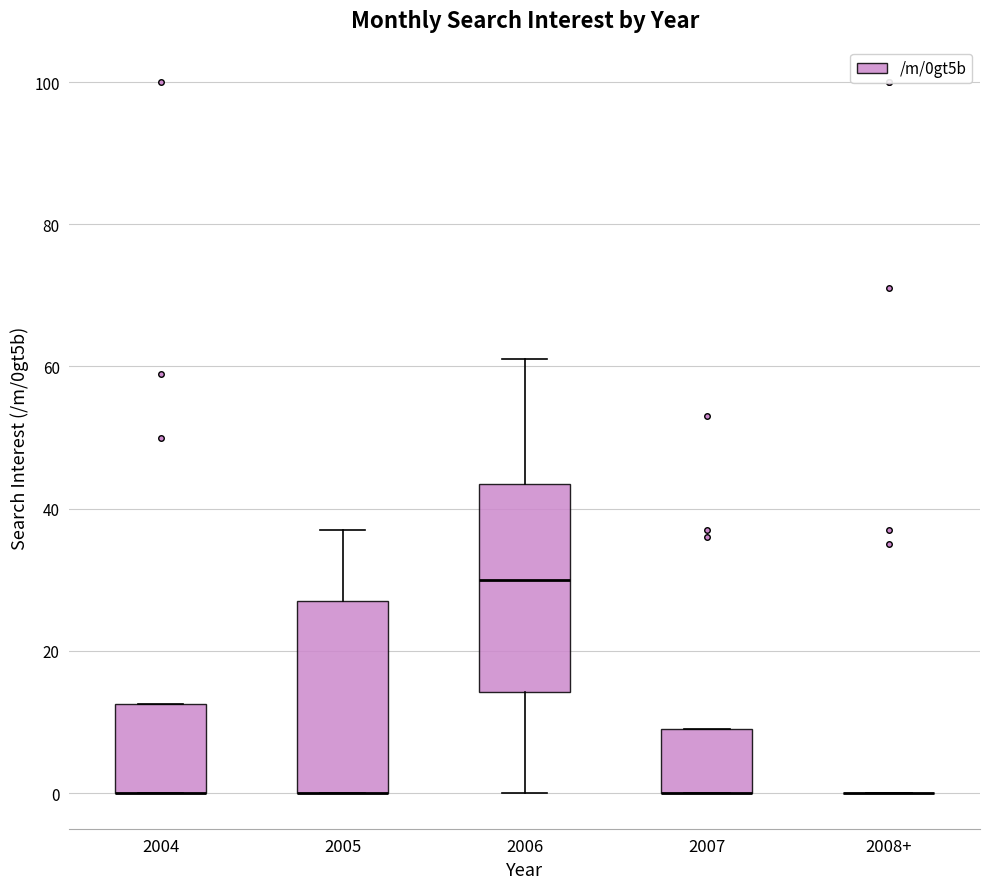

Where is the upper edge of the box for 2004 on the y-axis? The values are not printed on the chart, so give them approximately, as read against the axis.

12